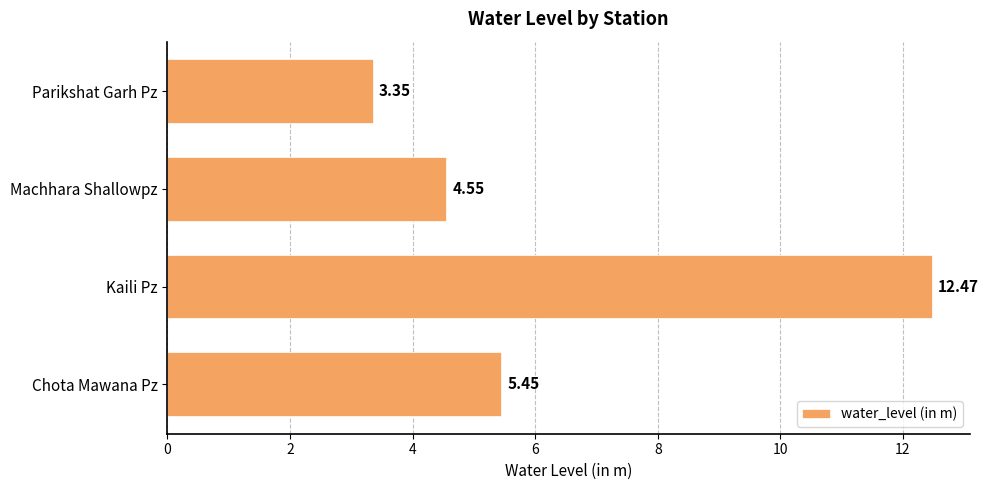

Which has a higher value, Machhara Shallowpz or Parikshat Garh Pz?

Machhara Shallowpz